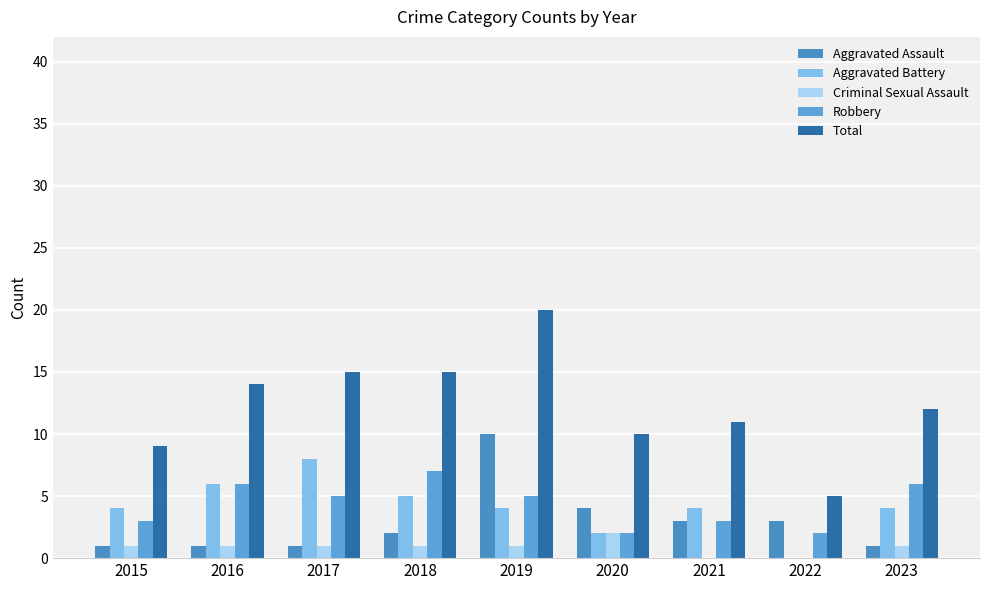

Which series changed the most between 2017 and 2022?

Total